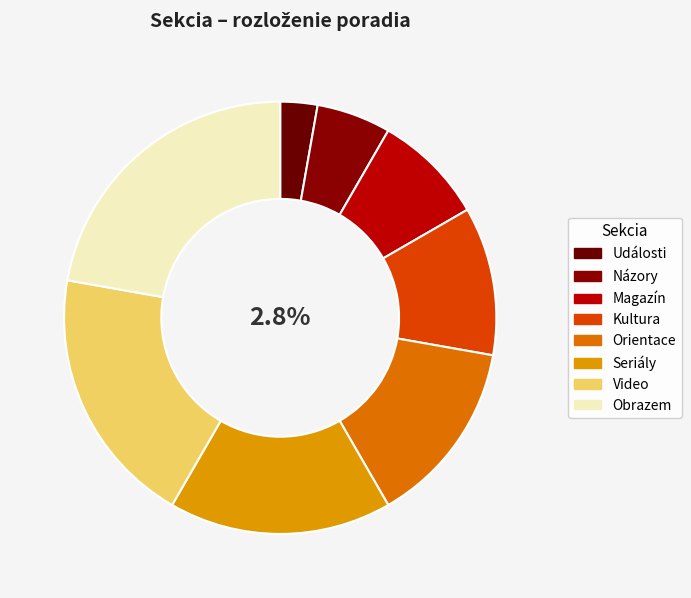

What is the largest slice in the pie chart?

Obrazem